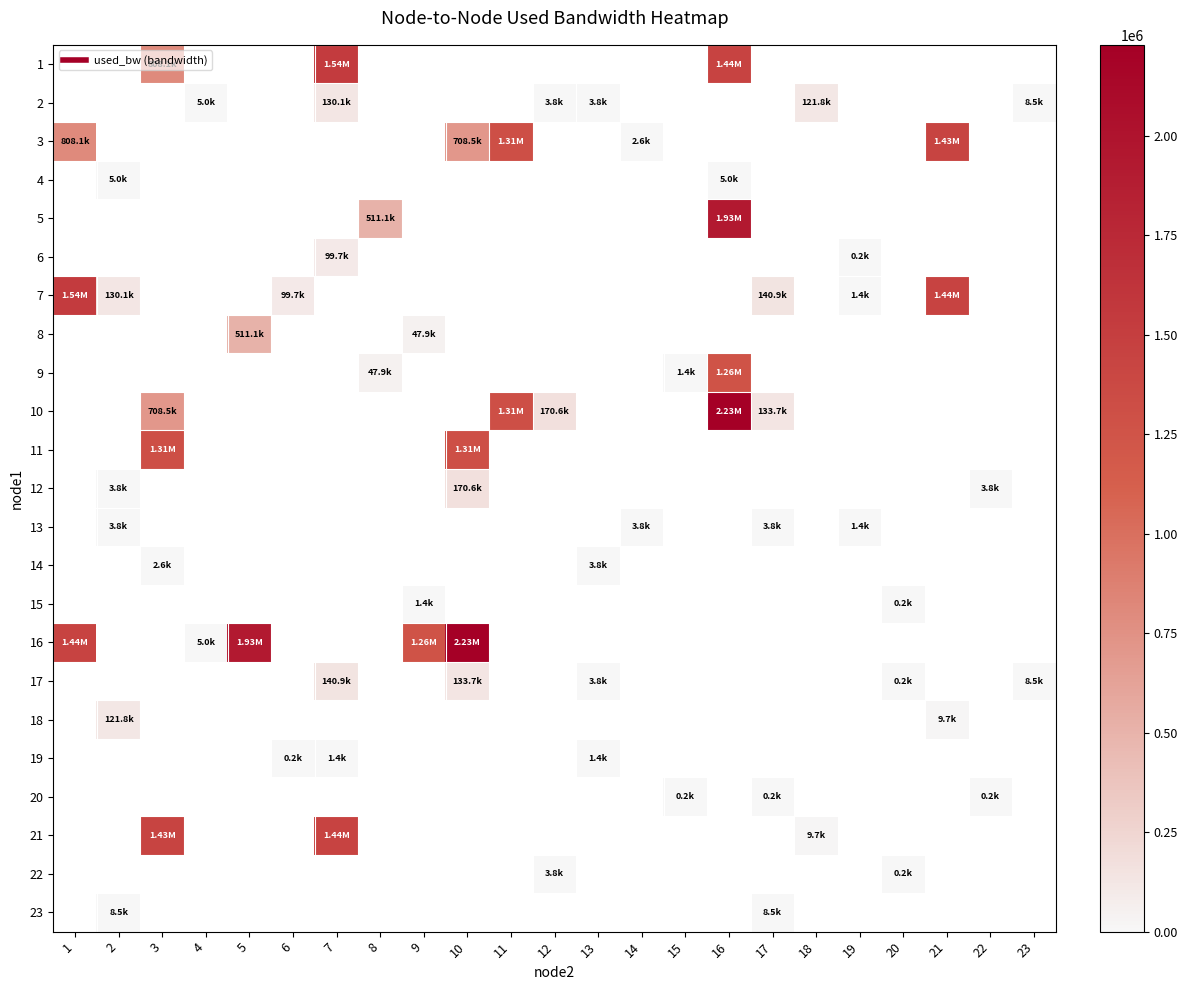

Which label corresponds to the smallest value in the chart?

22